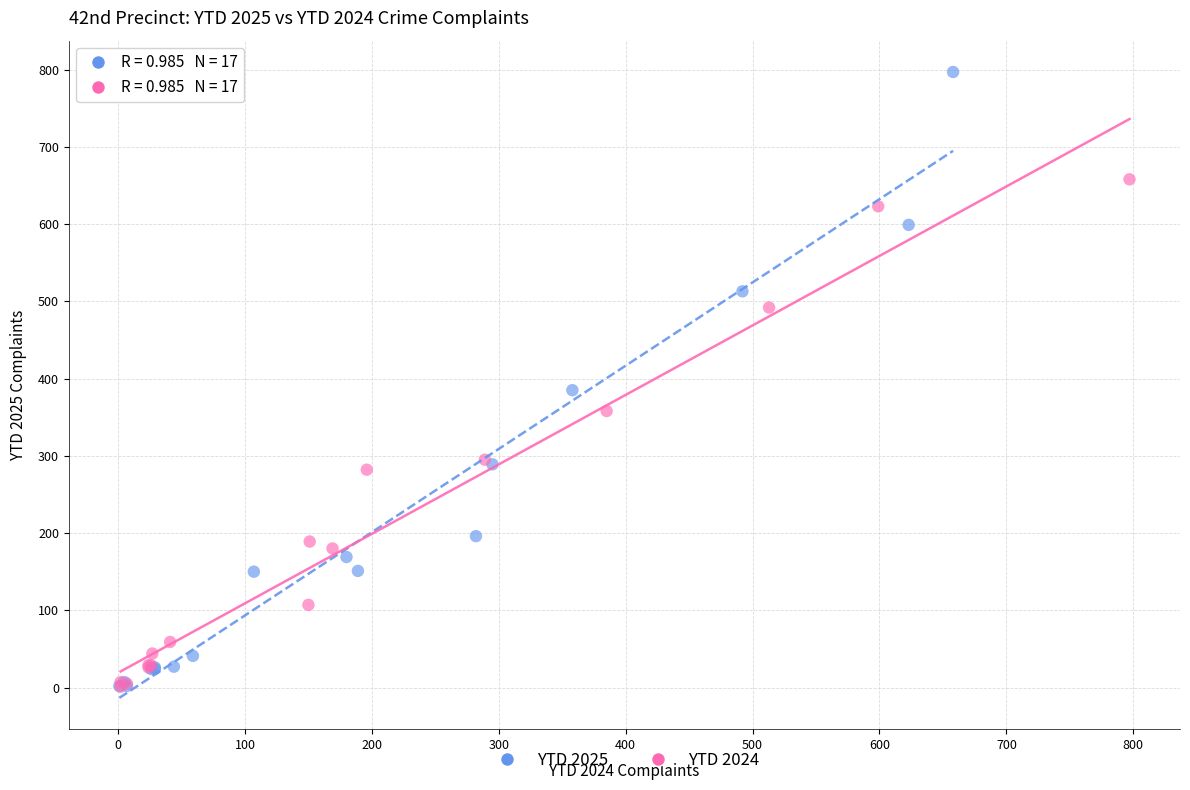

Which series reaches the maximum Y coordinate?

YTD 2025